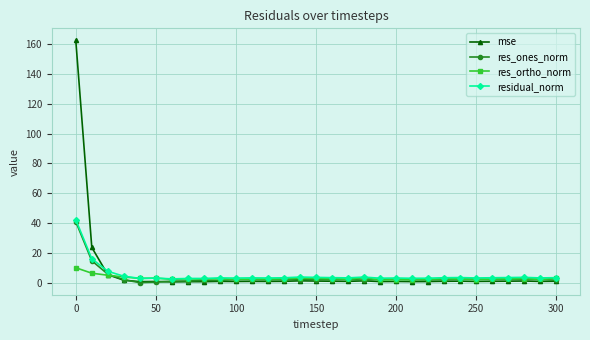

Which series has the largest range (max minus min)?

mse